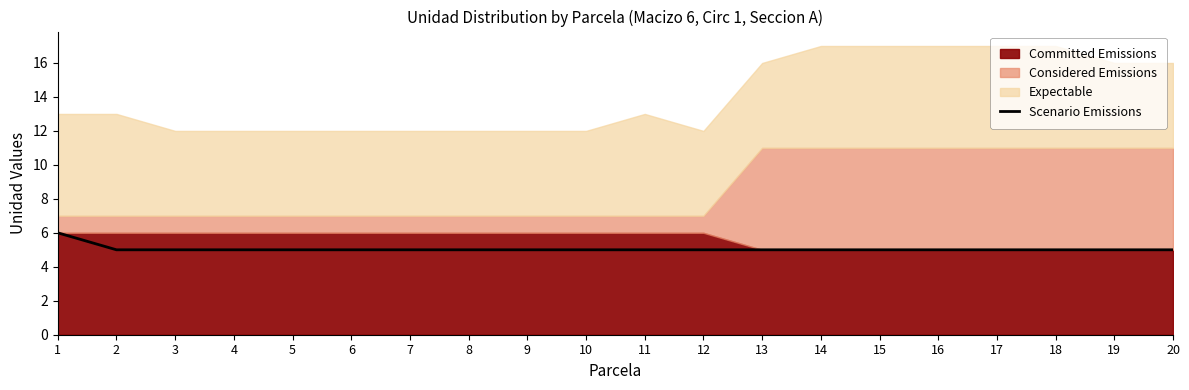

What is the sum of all values?

101